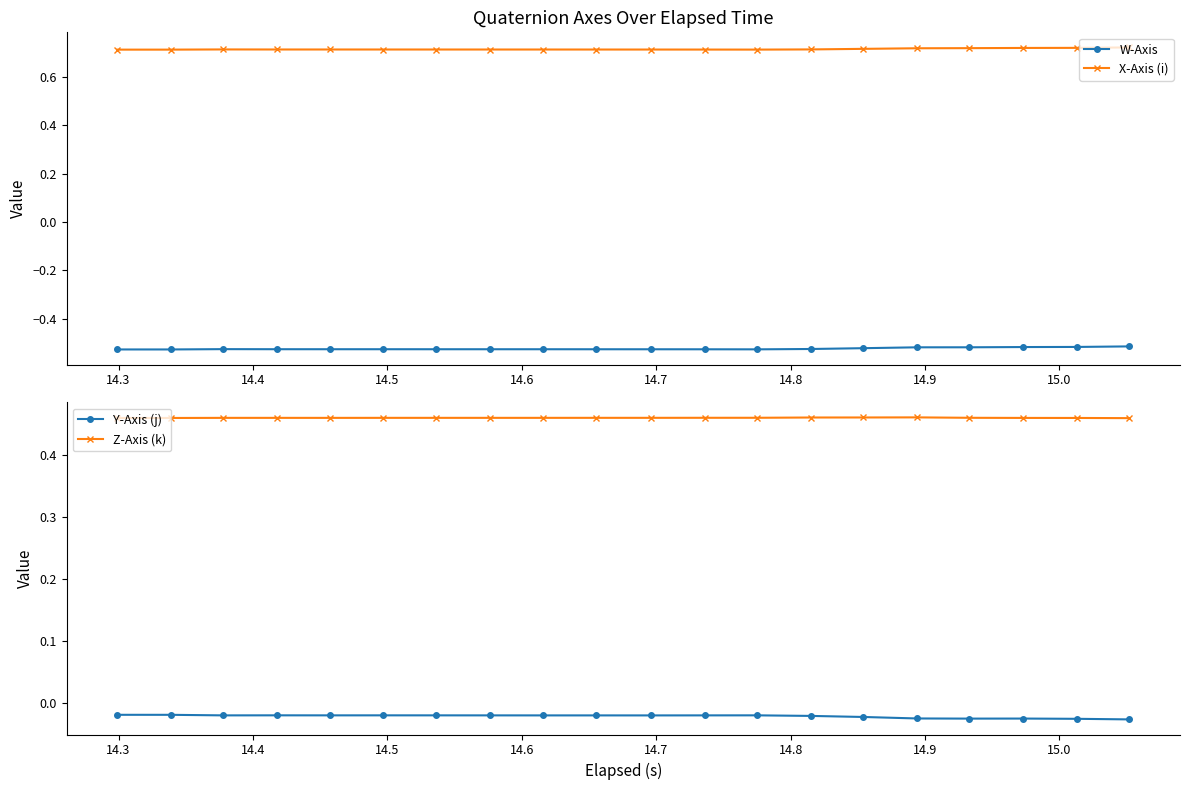

Is this an area chart (filled region under the line)?

No